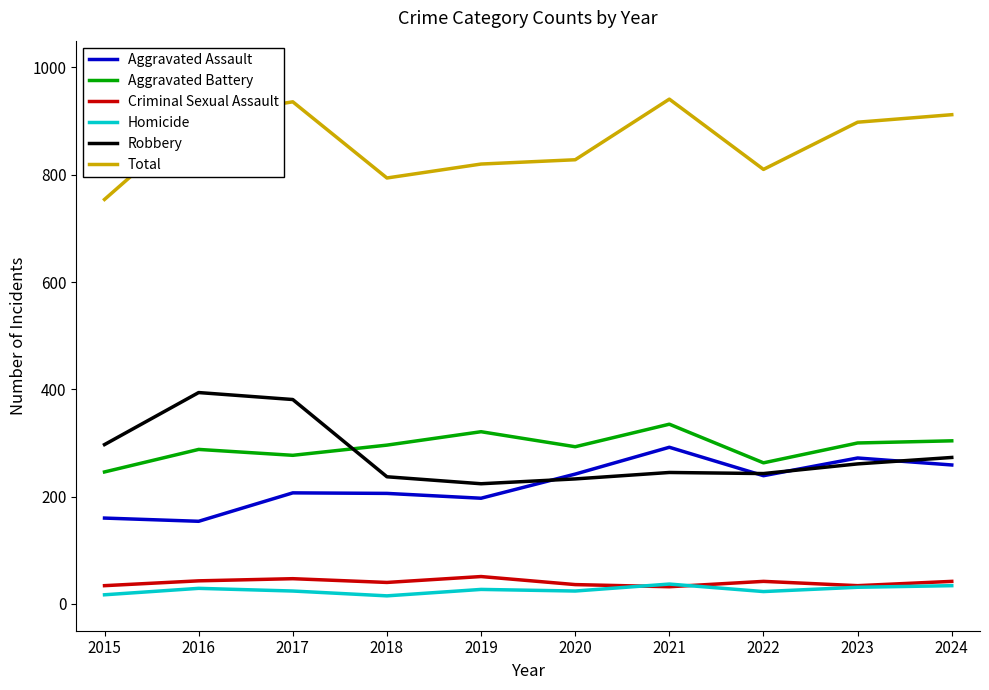

True or false: Homicide and Aggravated Battery cross at least once.

False